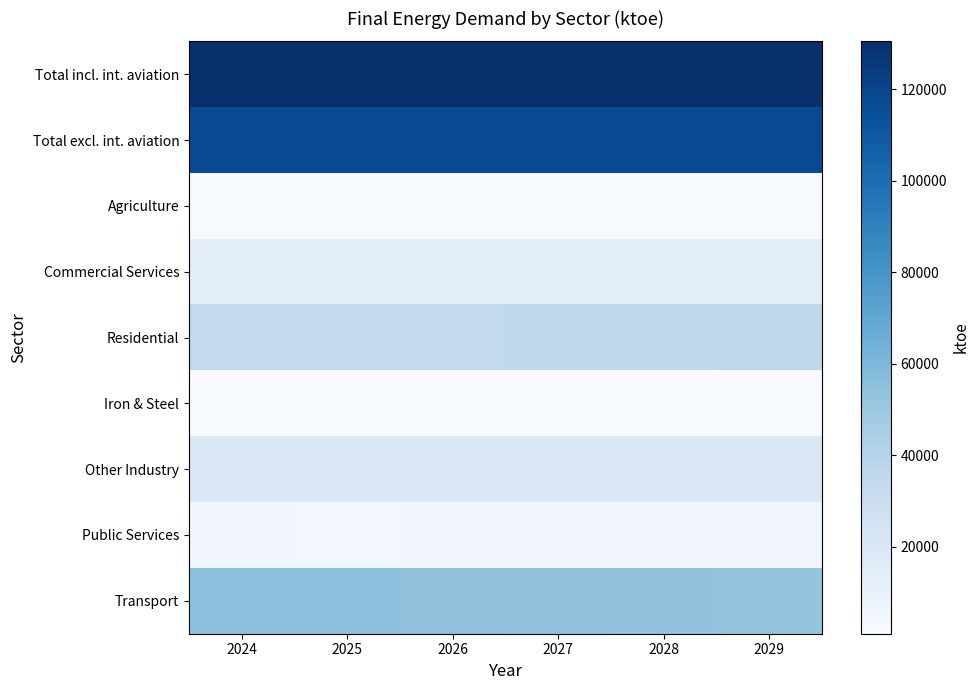

What is the smallest value displayed?

948.1